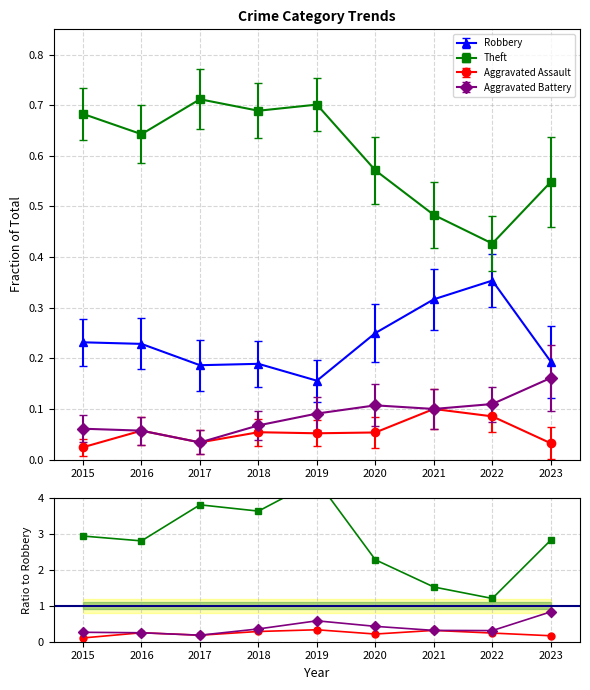

The value of Theft at 2020 is 3.7. True or false?

False